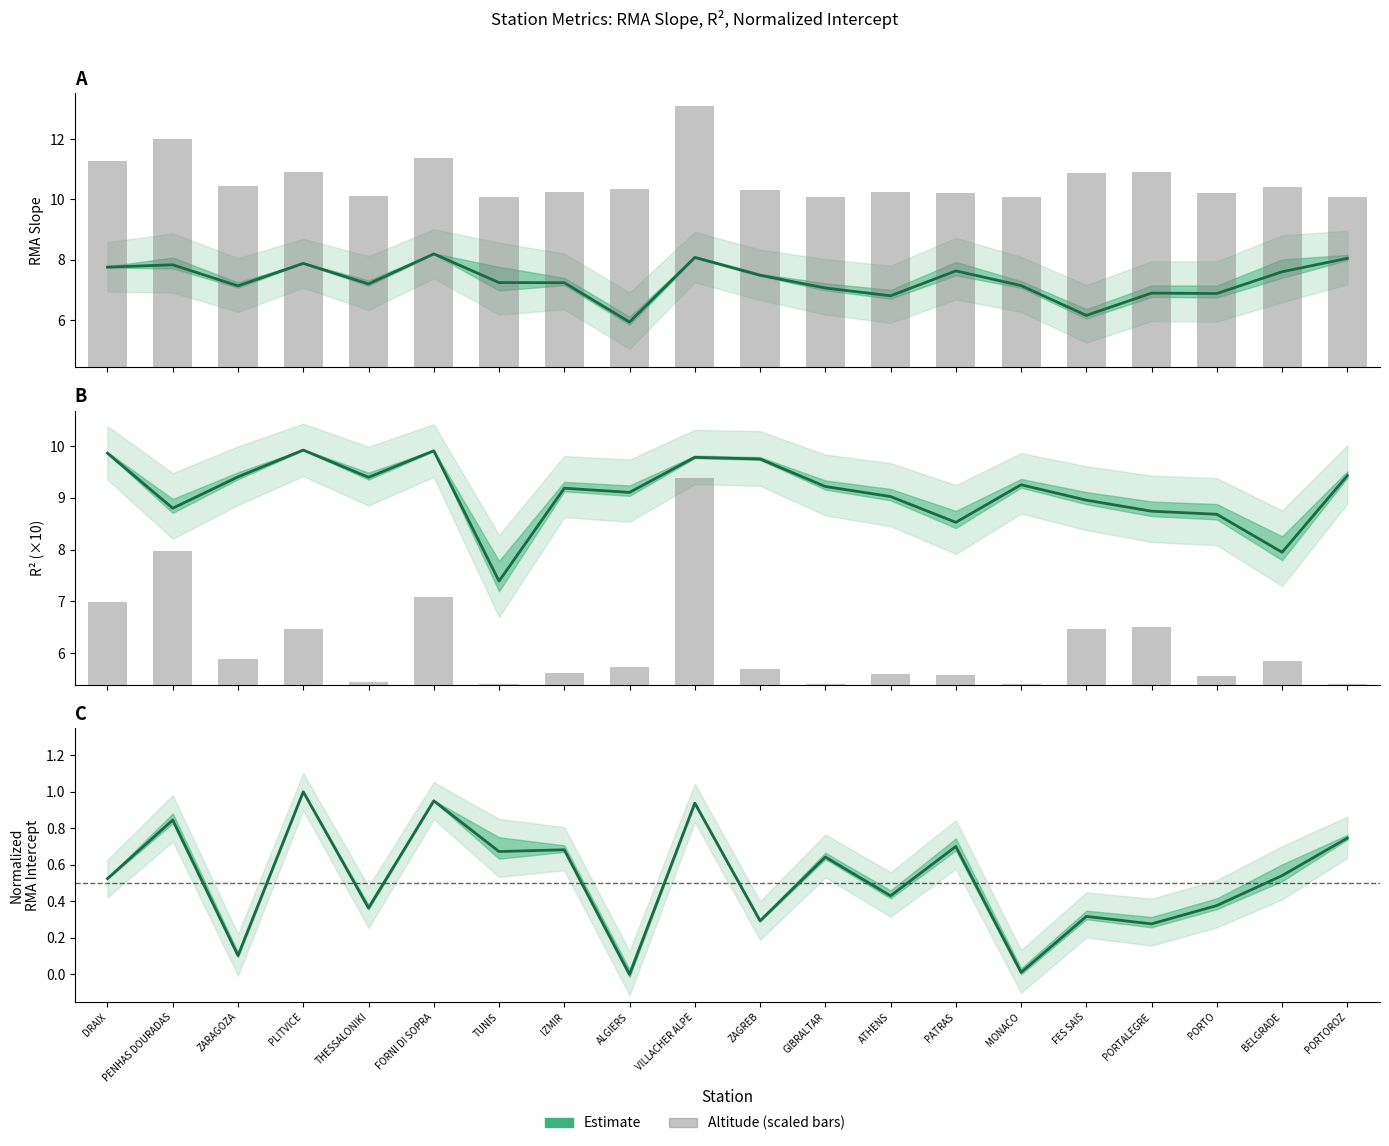

Where is the data nearest to the value 2?

FORNI DI SOPRA